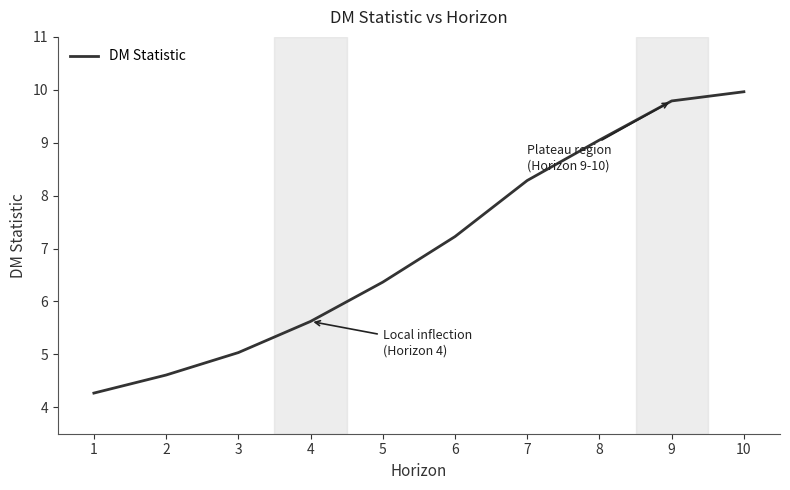

What is the average value?

7.0